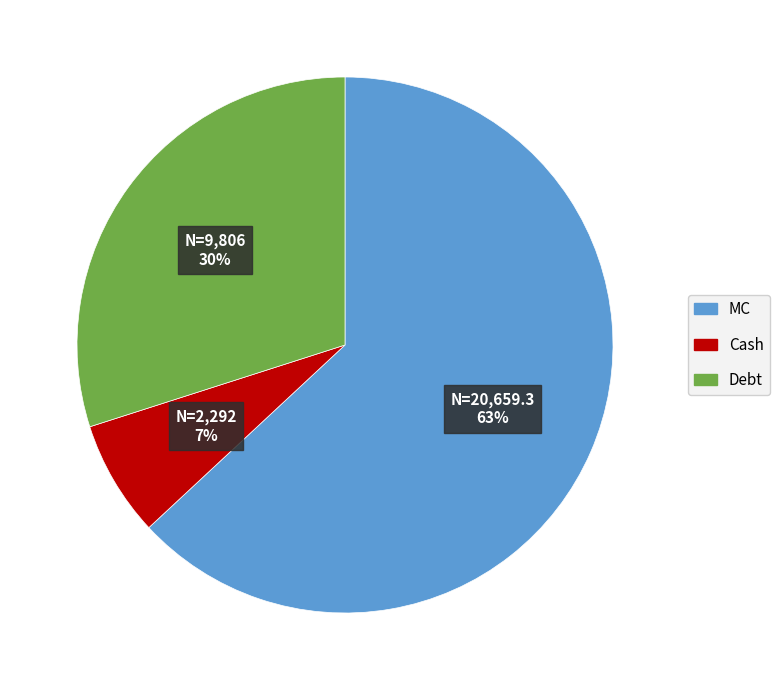

To the nearest percent, what is the difference between the largest and smallest slice percentages?

56%